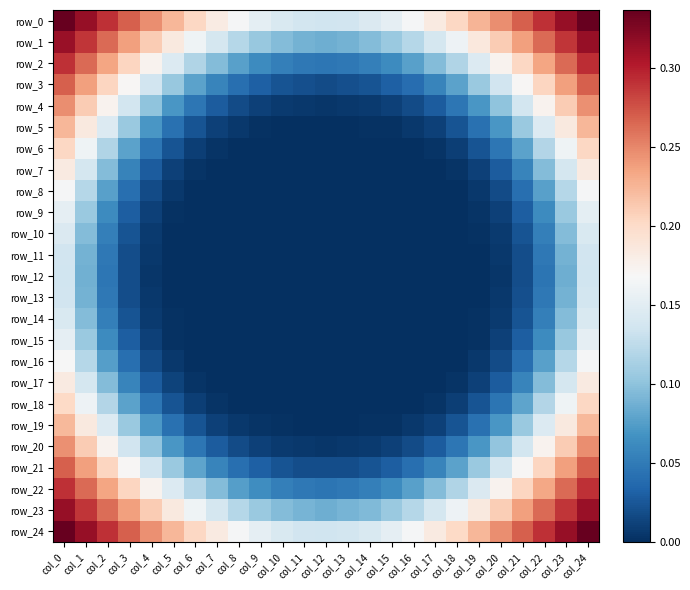

Between col_5 and col_19, which series saw the biggest shift?

row_0